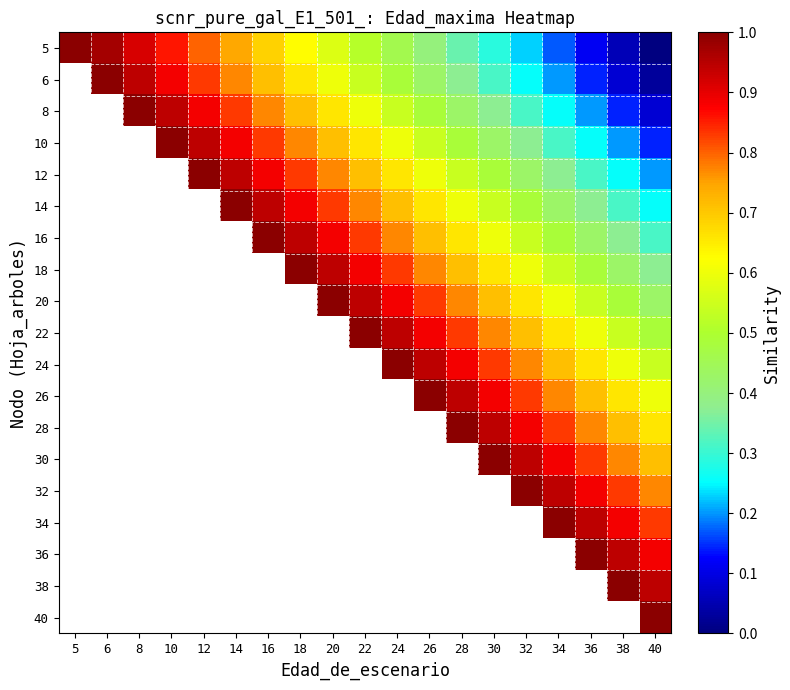

What value does the 5 series have at 36?

0.1